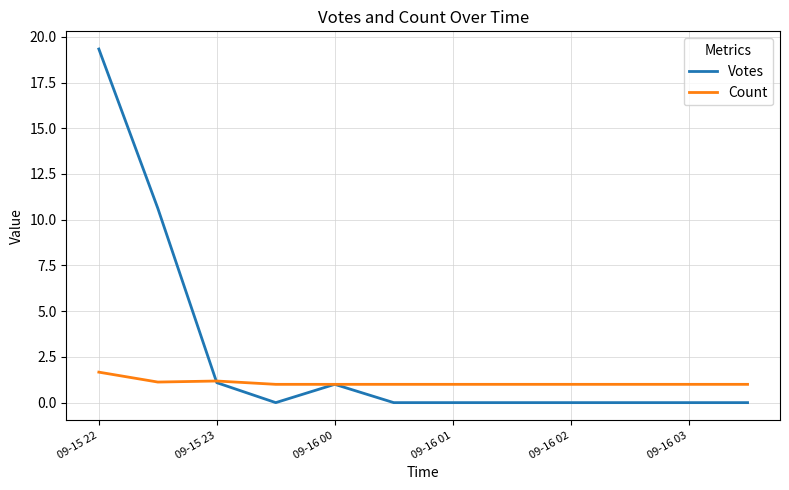

Which series ends up on top after the final intersection of Votes and Count?

Count